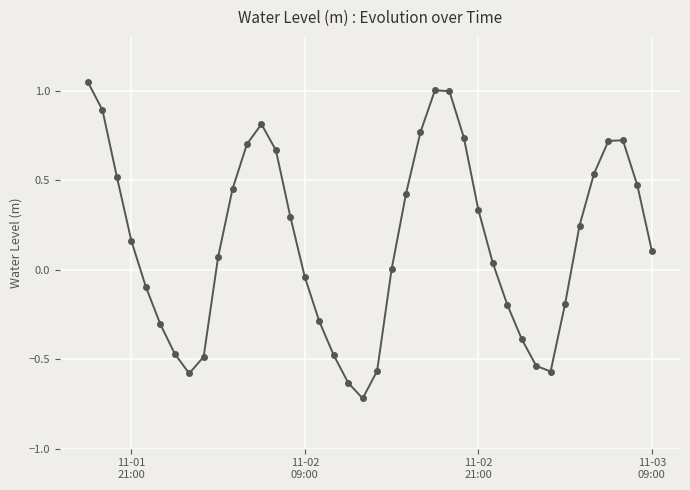

What is the difference between the maximum and second lowest values?

1.7